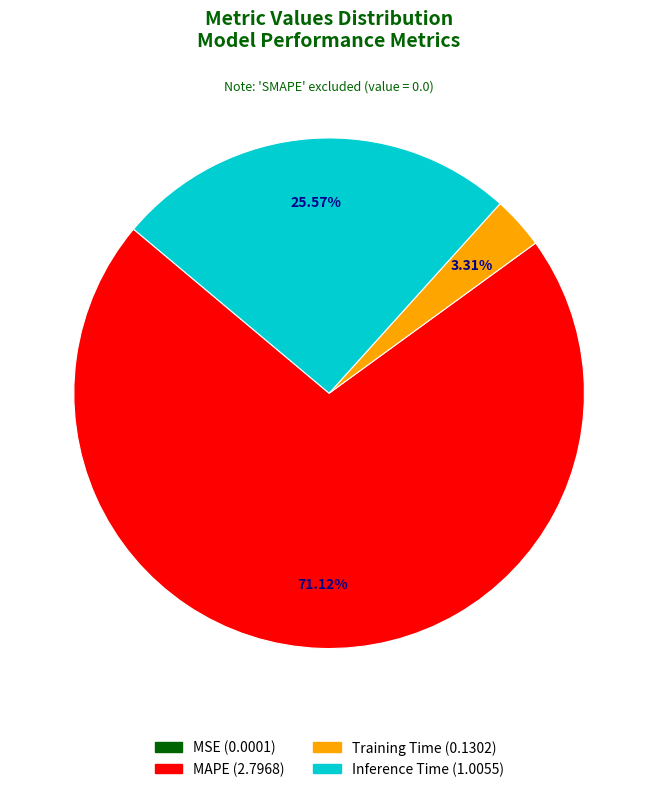

Is there any slice that represents more than half of the pie?

Yes